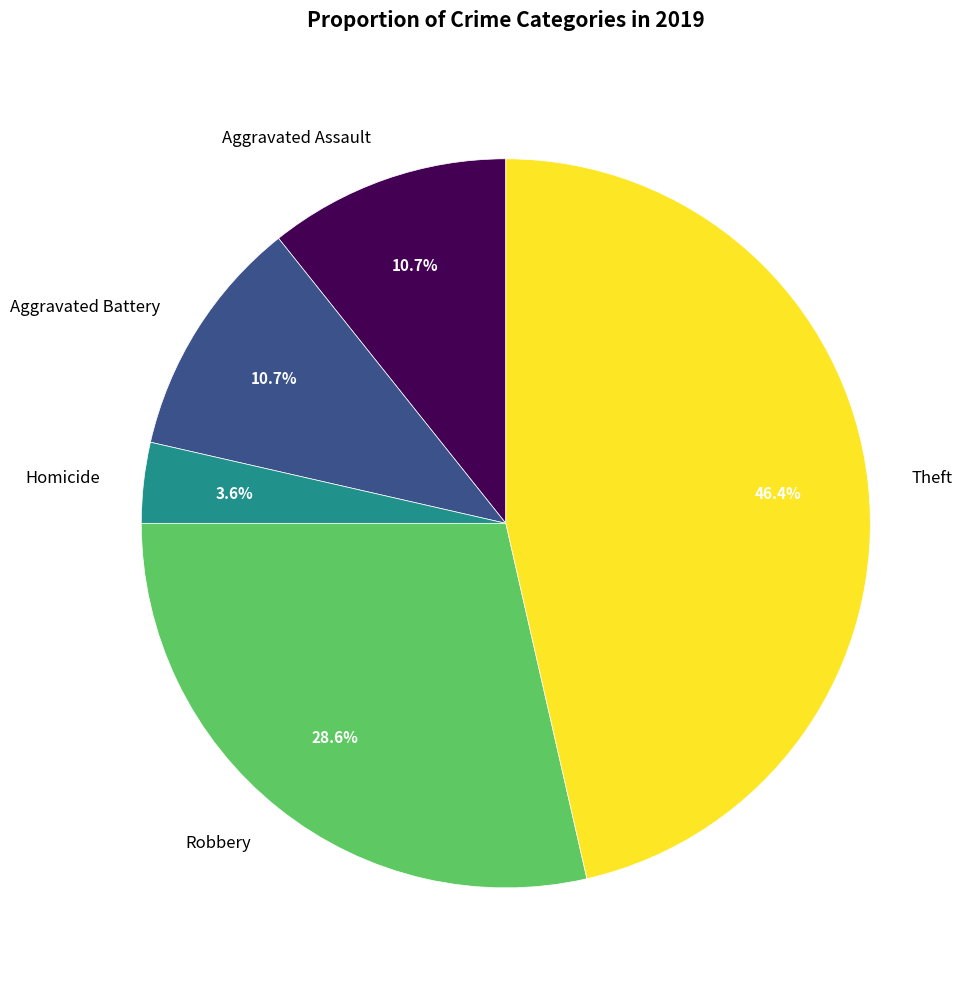

What percentage is NOT represented by Aggravated Battery?

89.3%